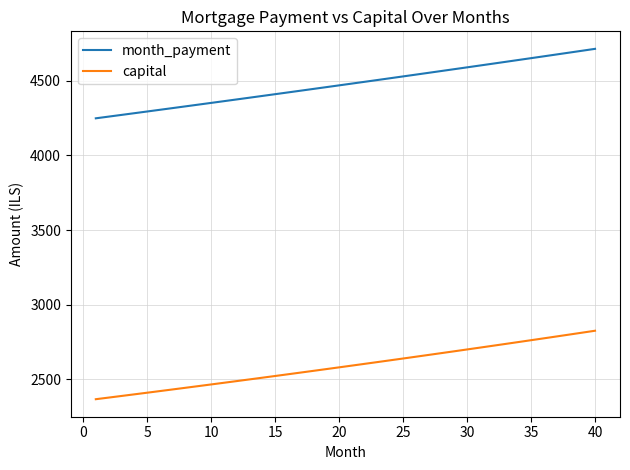

List the series in order of their overall mean, lowest first.

capital, month_payment